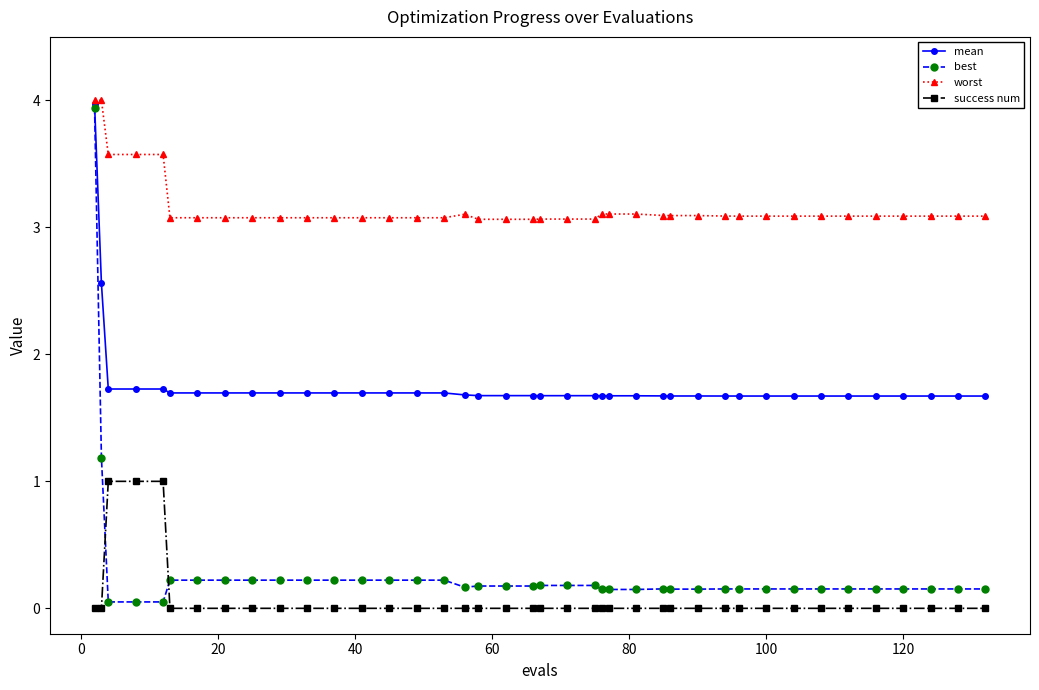

Does the chart display data point markers on the line(s)?

Yes